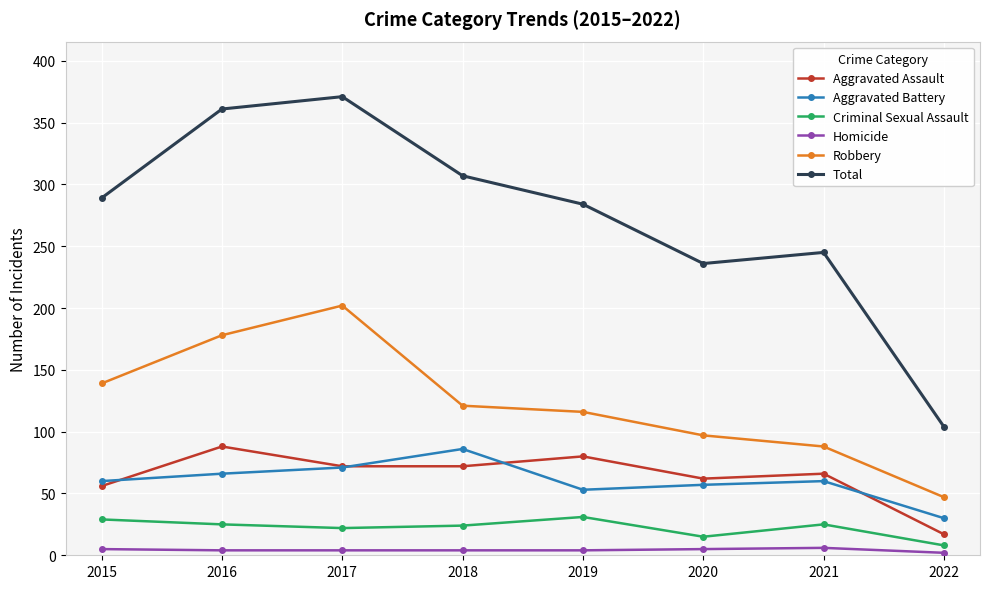

True or false: Homicide and Criminal Sexual Assault intersect in this chart.

False